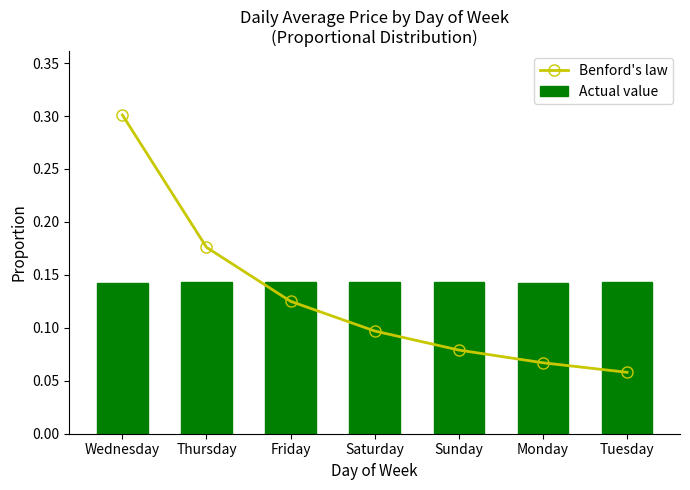

How many categories are shown in the chart?

7